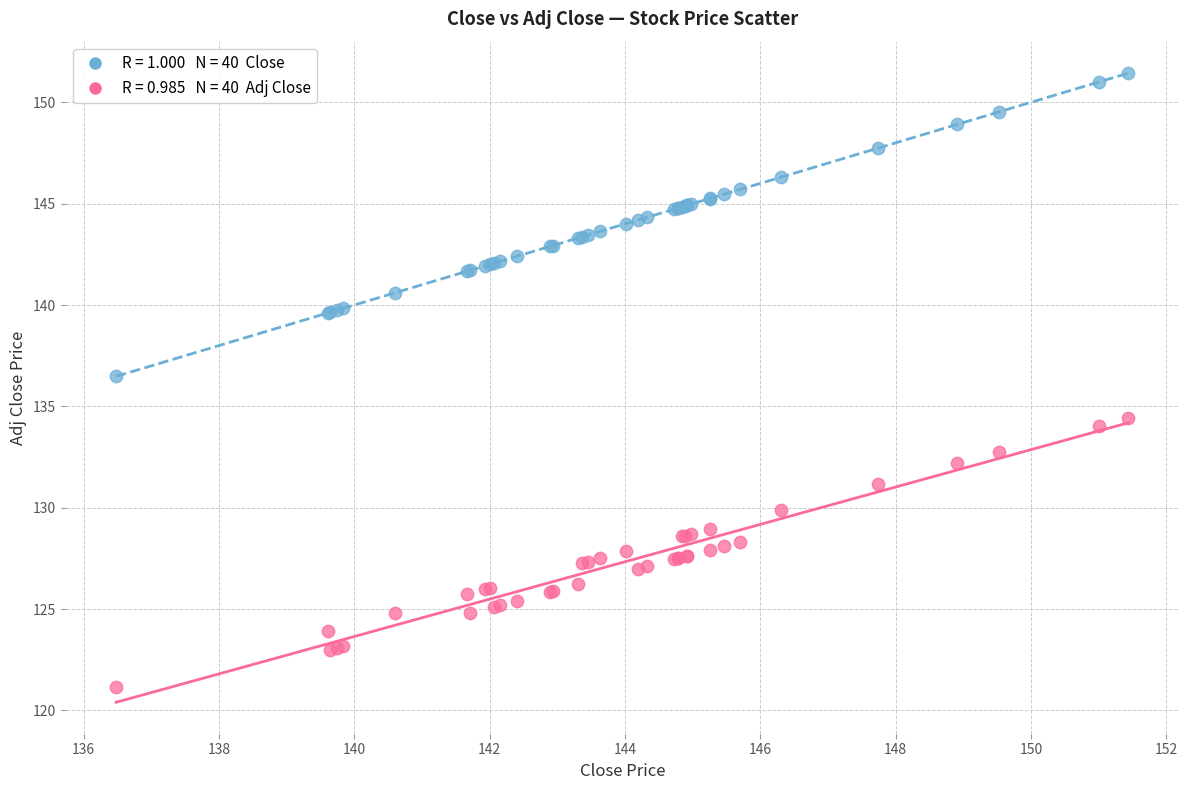

Across all series, what Y value is closest to 136?

136.5